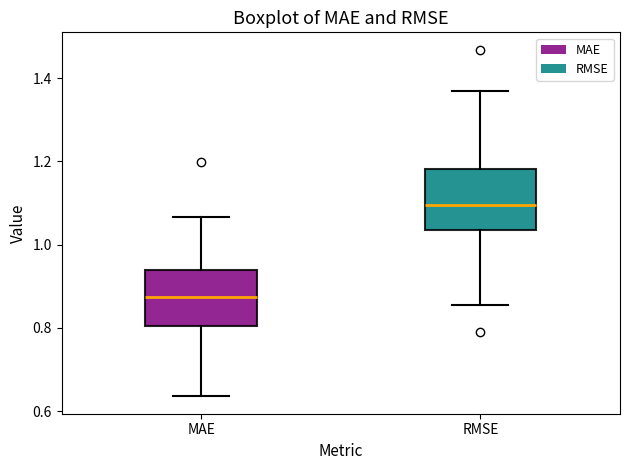

Which box's median line is the highest?

RMSE